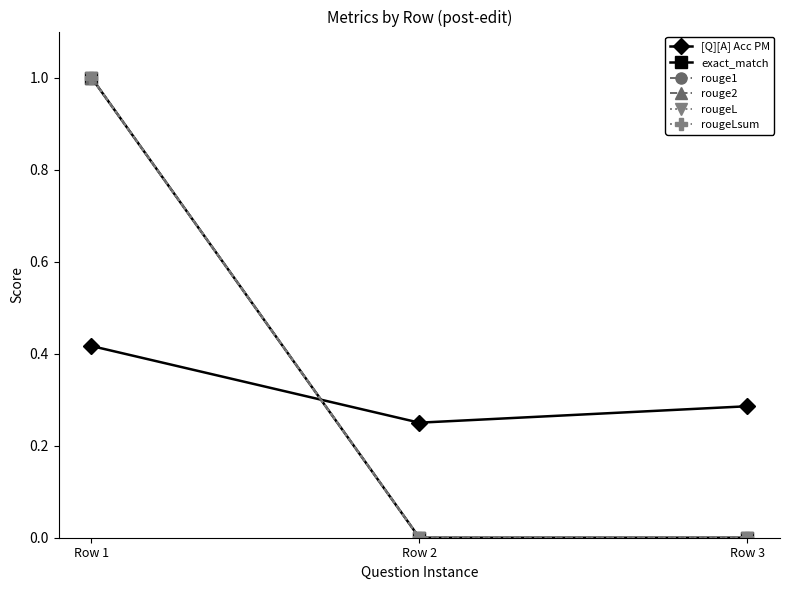

Between Row 2 and Row 1, which is larger?

Row 1